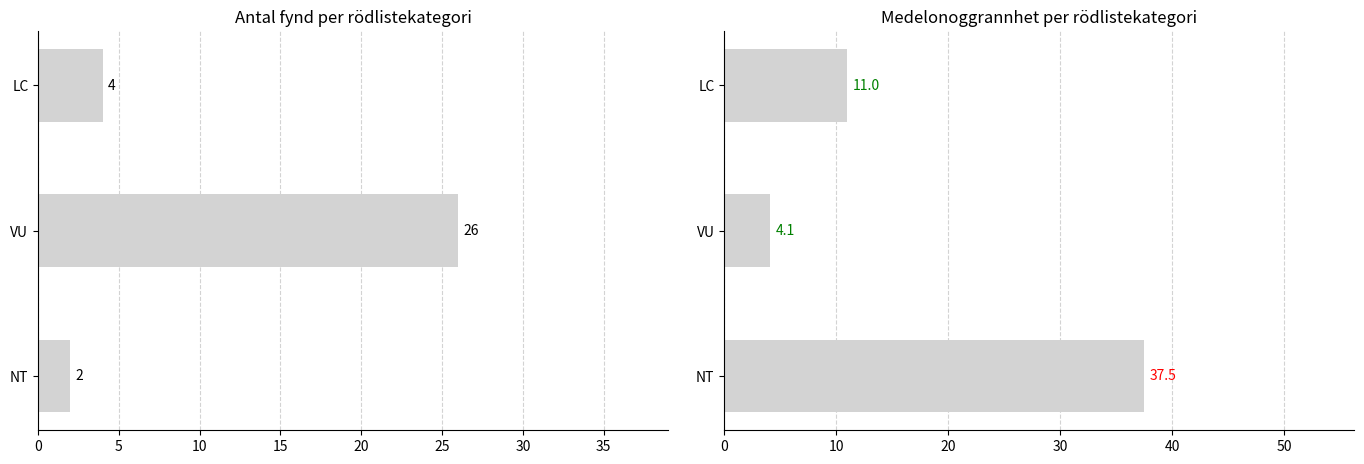

At how many categories does at least one series exceed 26?

1